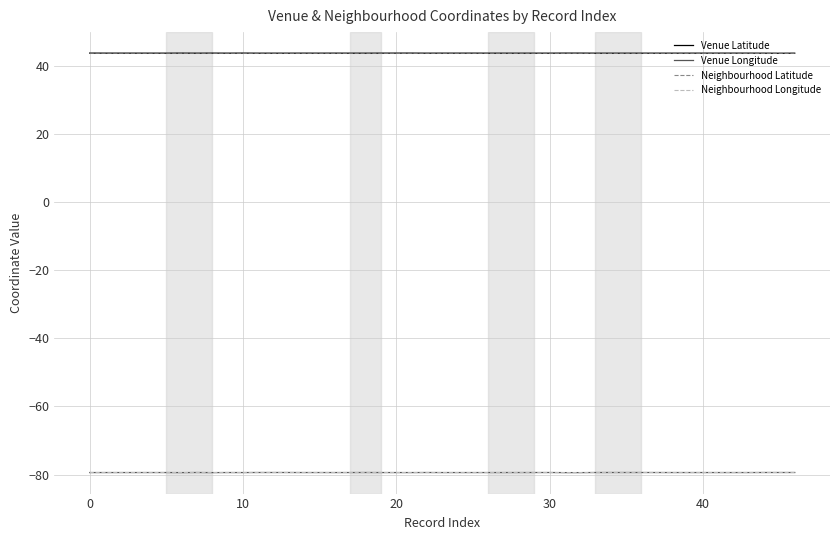

How many times do Venue Longitude and Neighbourhood Longitude cross each other?

8